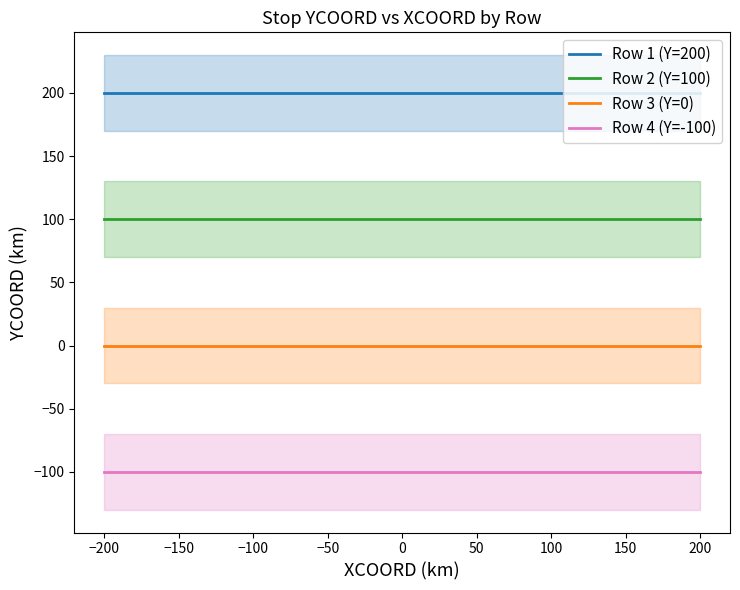

What is the smallest value displayed?

-100